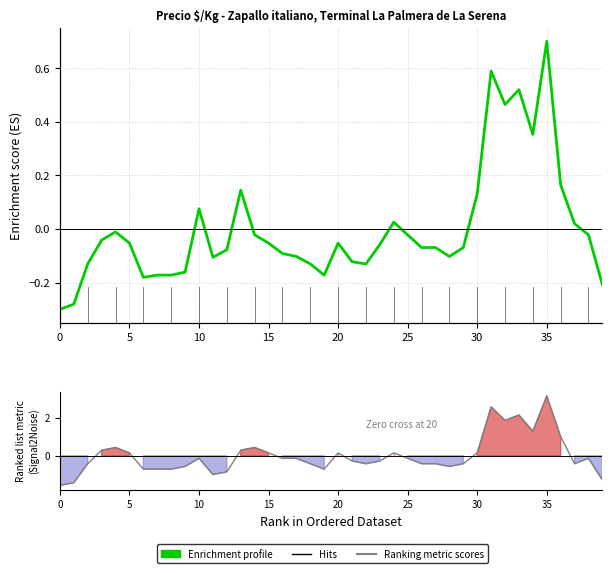

Is the value of Enrichment profile at 39 greater than the value of Ranking metric scores at 12?

Yes